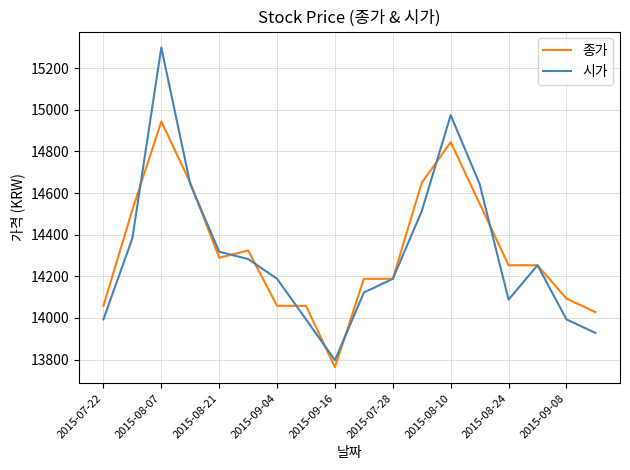

Rank the series by their maximum value, from highest to lowest.

시가, 종가